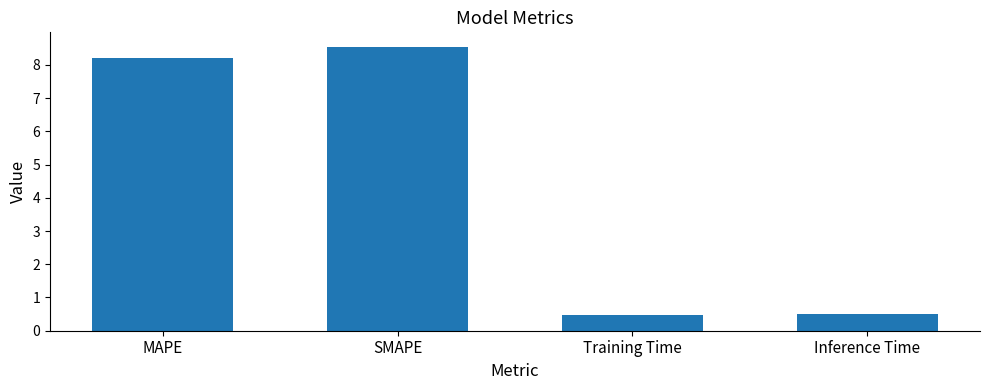

What is the greatest value displayed?

8.6